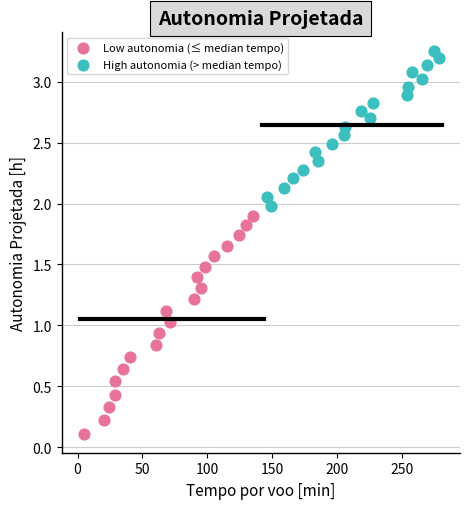

Which series has the largest Y range (max minus min)?

Low autonomia (≤ median tempo)